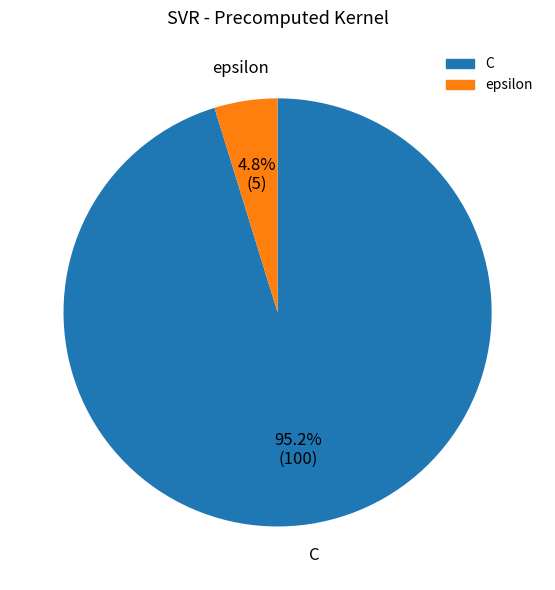

Which category accounts for the majority?

C